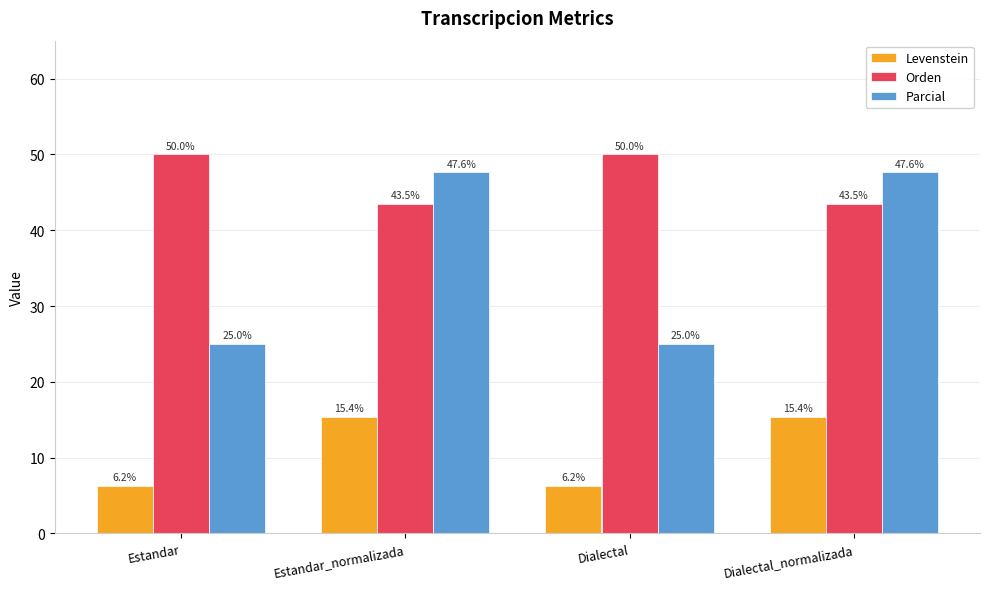

What is the greatest value displayed?

50.0